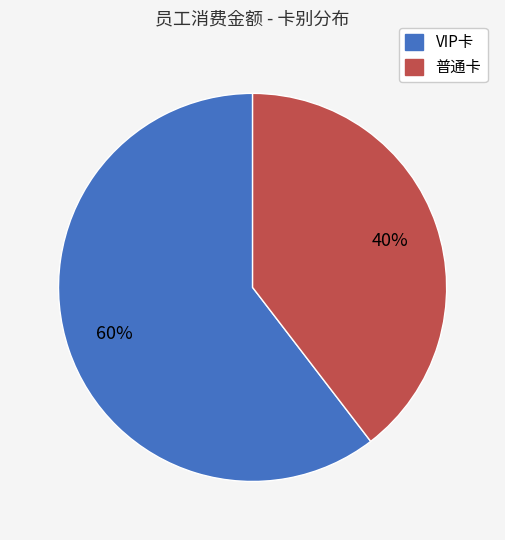

Which slice represents more than half of the pie?

VIP卡